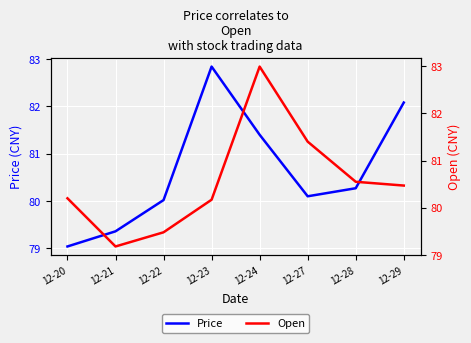

How many lines are shown in the chart?

2